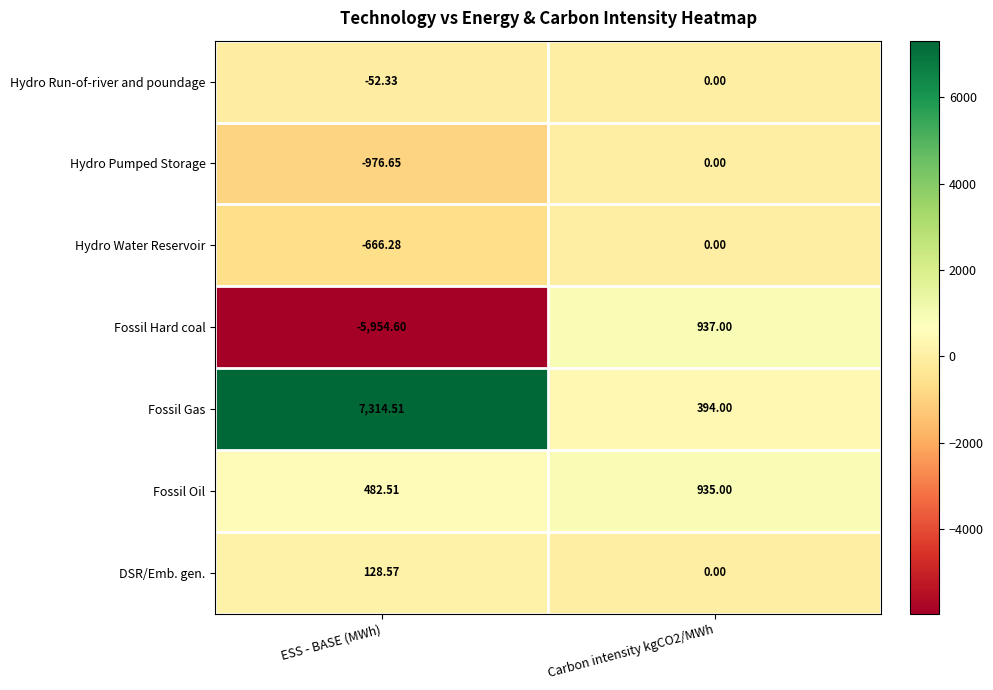

Is the value of DSR/Emb. gen. at ESS - BASE (MWh) greater than the value of Hydro Water Reservoir at Carbon intensity kgCO2/MWh?

Yes